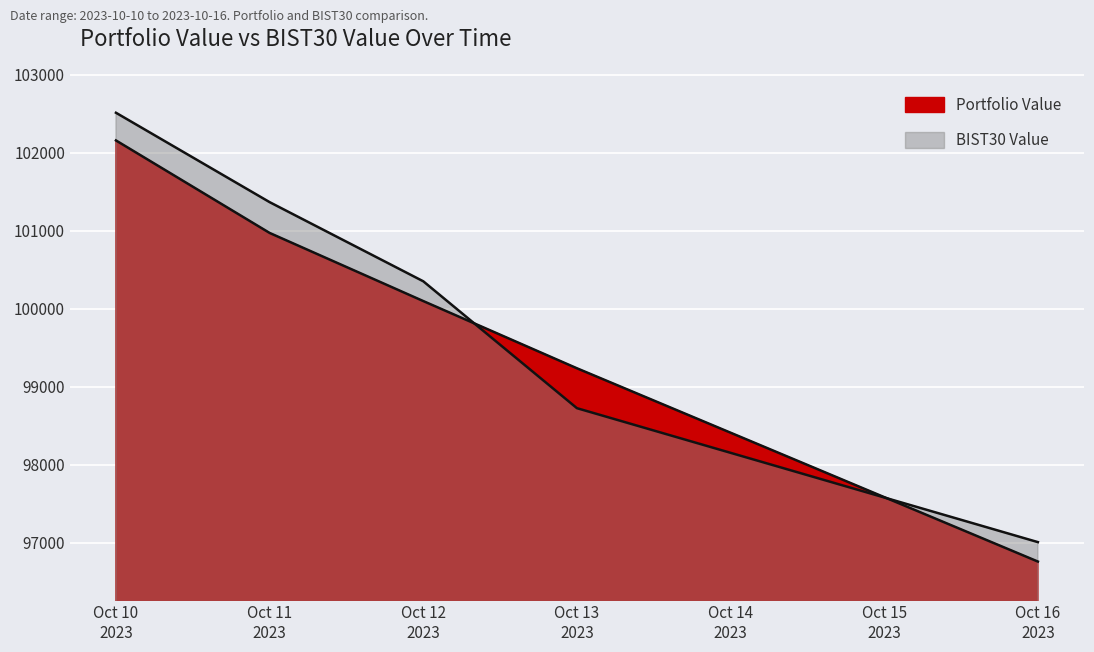

Which series ends up on top after the final intersection of BIST30 Value and Portfolio Value?

BIST30 Value